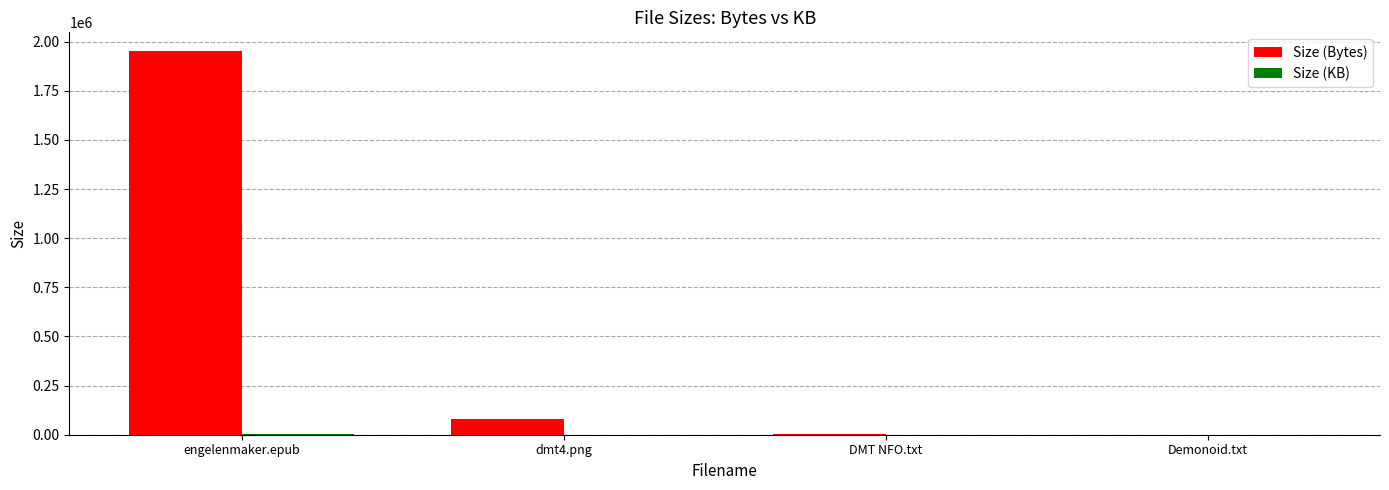

What is the spread (max minus min) of values at dmt4.png?

80121.4